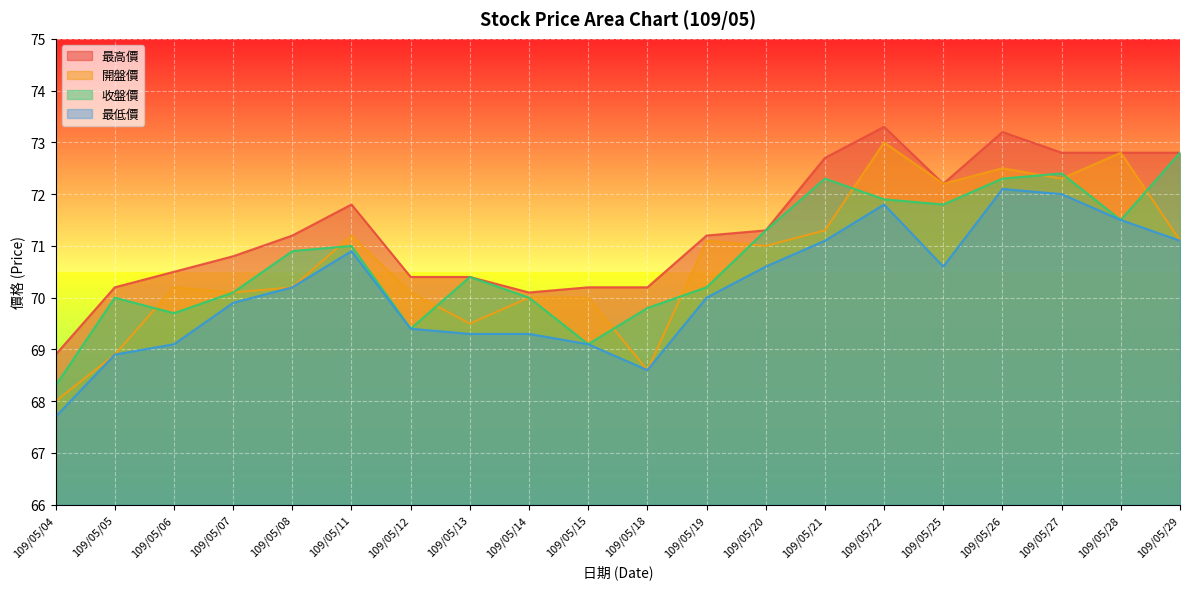

At 109/05/06, list the series in order from largest to smallest.

最高價, 開盤價, 收盤價, 最低價